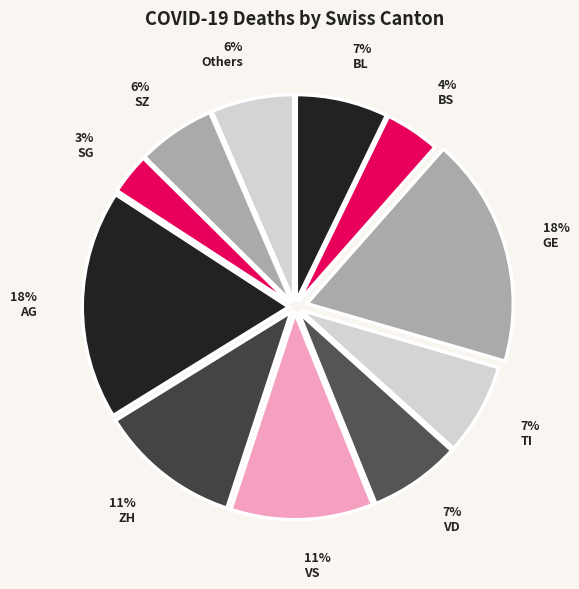

Is there a majority slice in this chart?

No